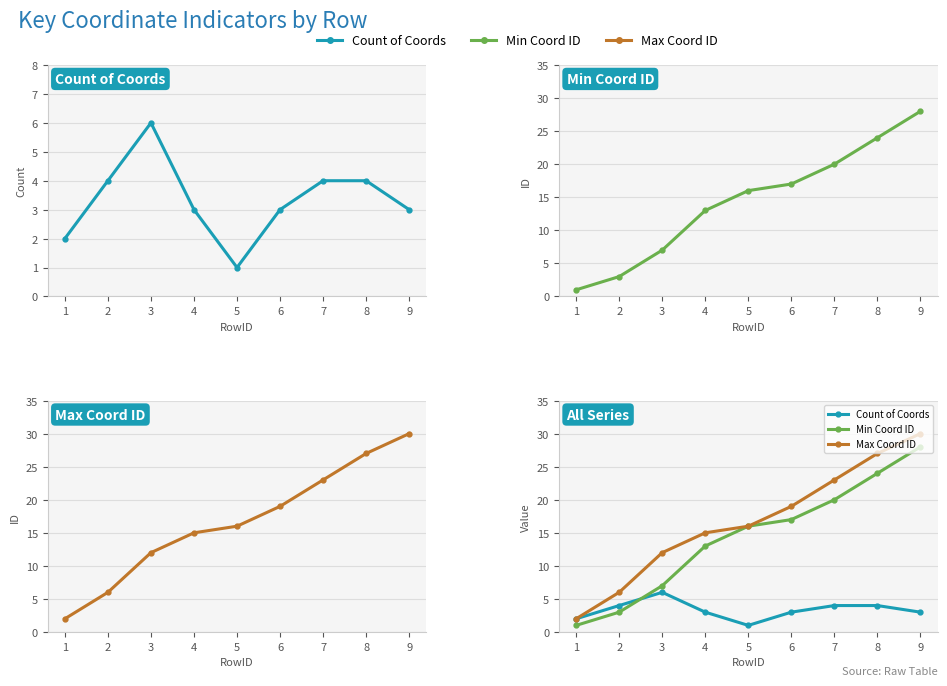

Rank the series by their average value, from lowest to highest.

Count of Coords, Min Coord ID, Max Coord ID